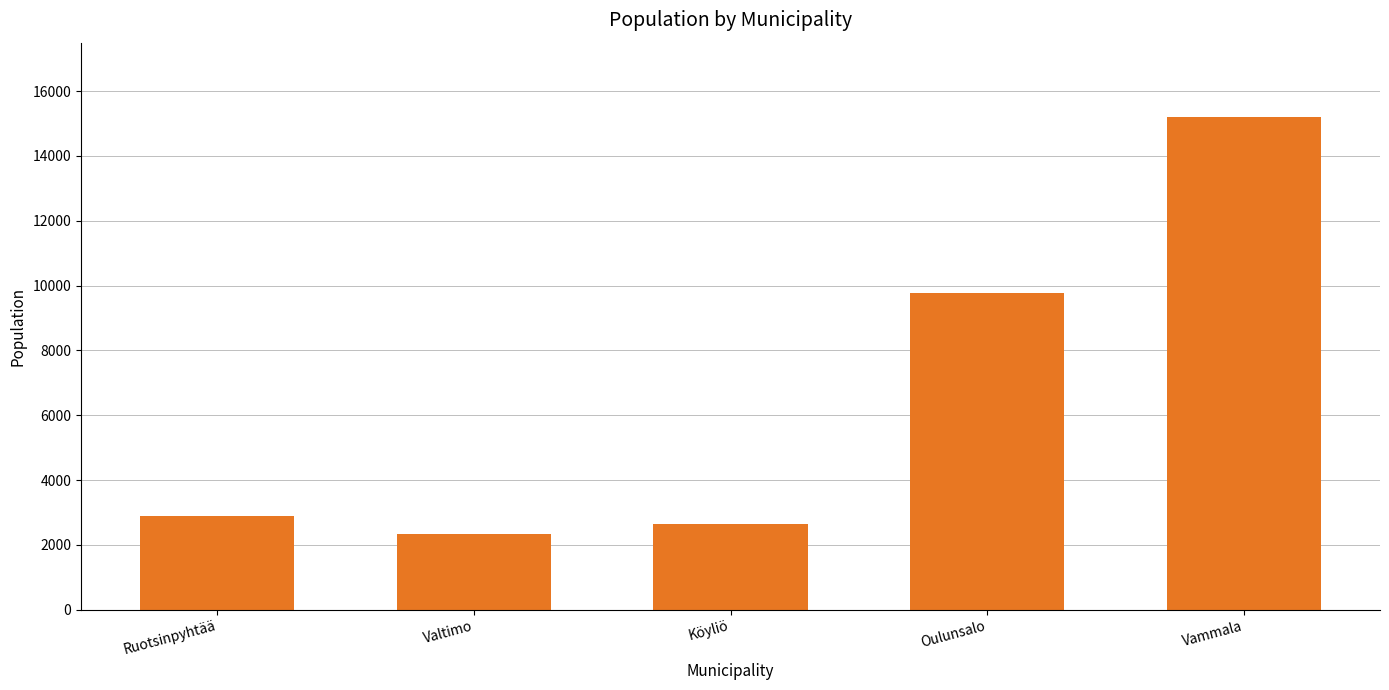

What is the sum of the values at Valtimo and Oulunsalo?

12095